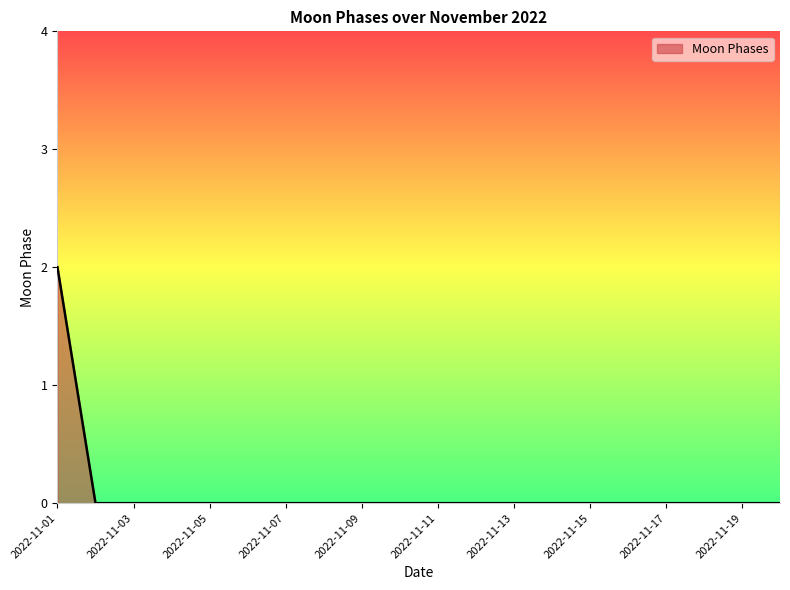

Is this an area chart (filled region under the line)?

Yes